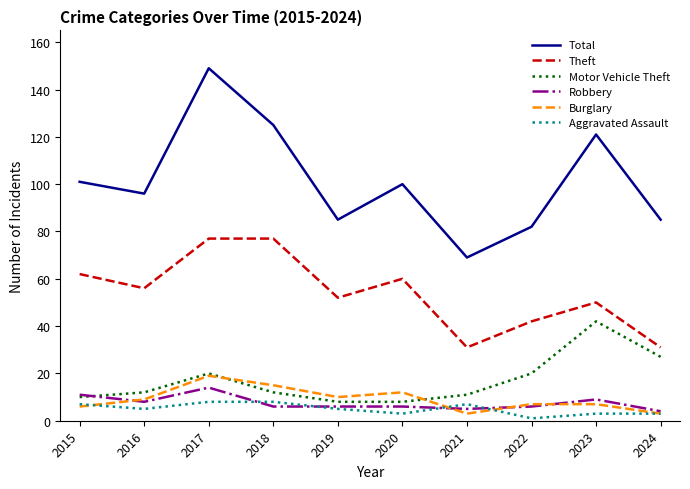

Reading right to left, extract all data points from this chart.

Total: 85	121	82	69	100	85	125	149	96	101
Theft: 31	50	42	31	60	52	77	77	56	62
Motor Vehicle Theft: 27	42	20	11	8	8	12	20	12	10
Robbery: 4	9	6	5	6	6	6	14	8	11
Burglary: 3	7	7	3	12	10	15	19	9	6
Aggravated Assault: 3	3	1	7	3	5	8	8	5	7